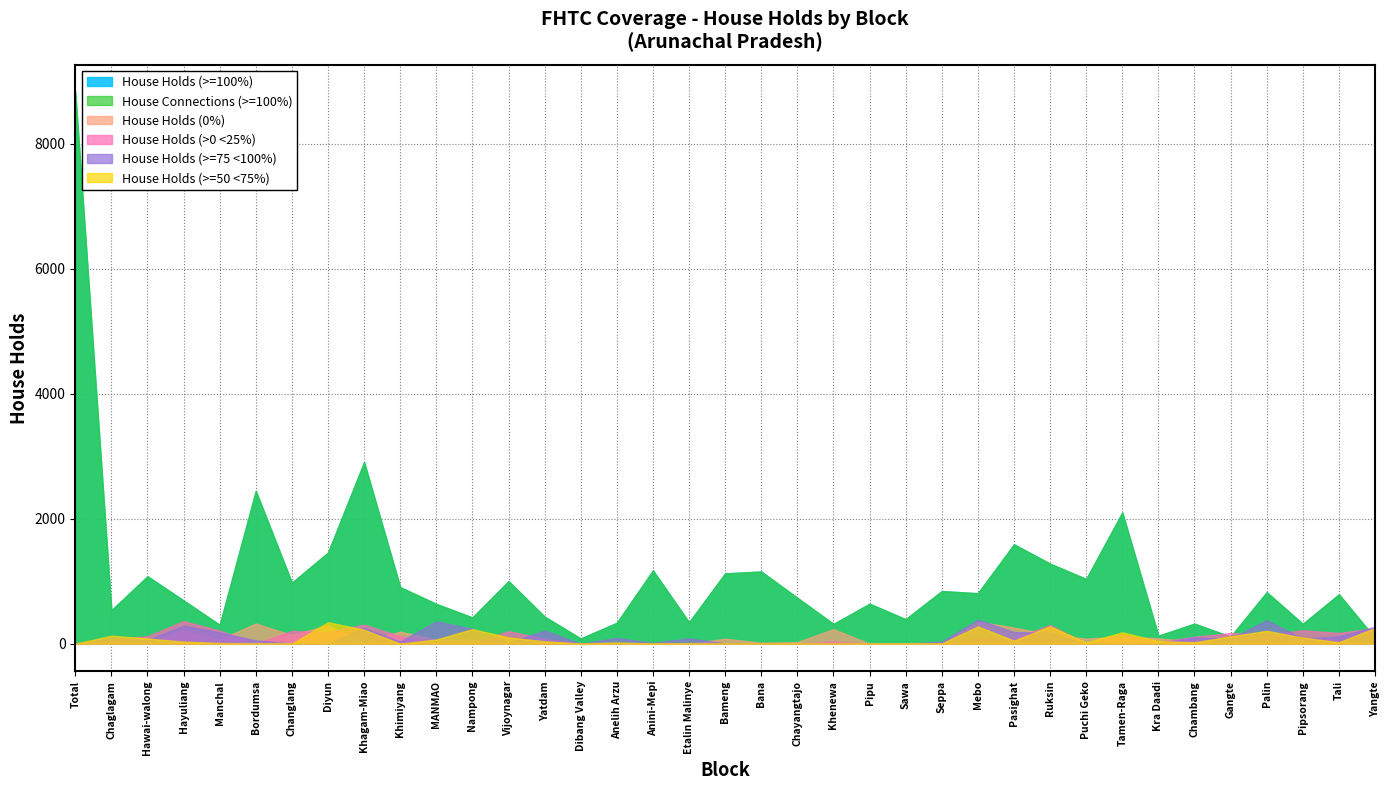

The House Holds (0%) series shows 28 at Gangte. True or false?

True